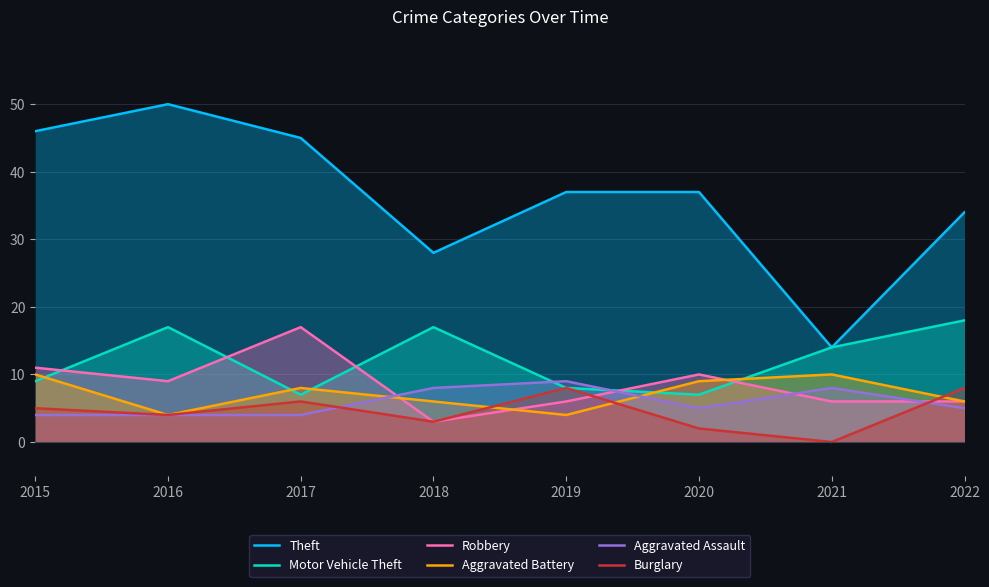

Does the chart have visible grid lines?

Yes